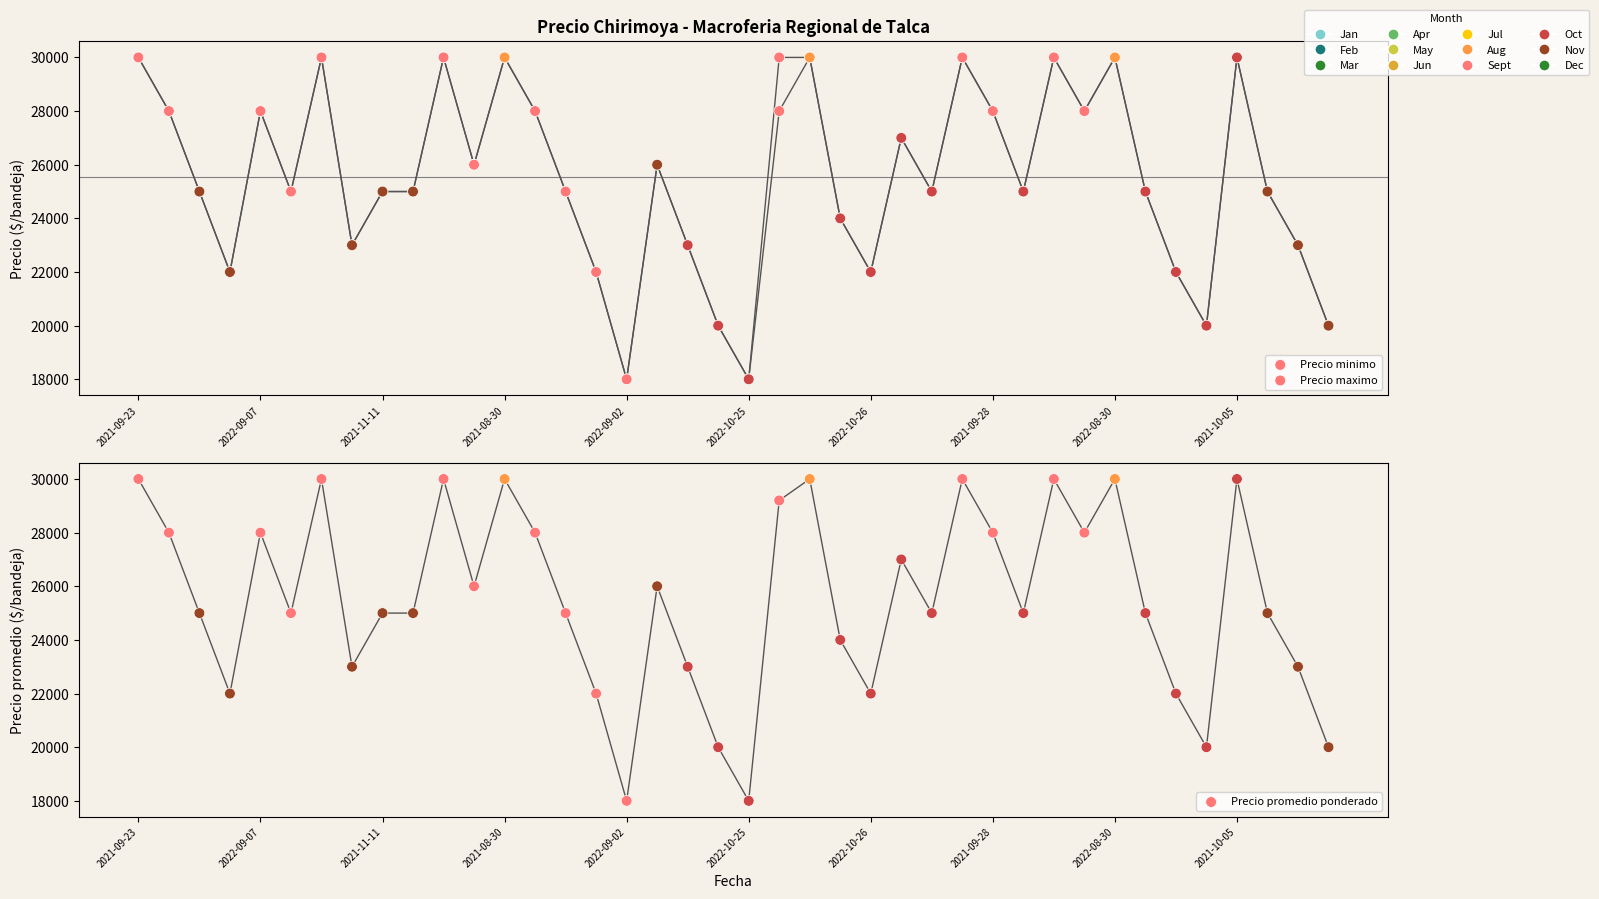

At how many categories does at least one series exceed 27225?

15